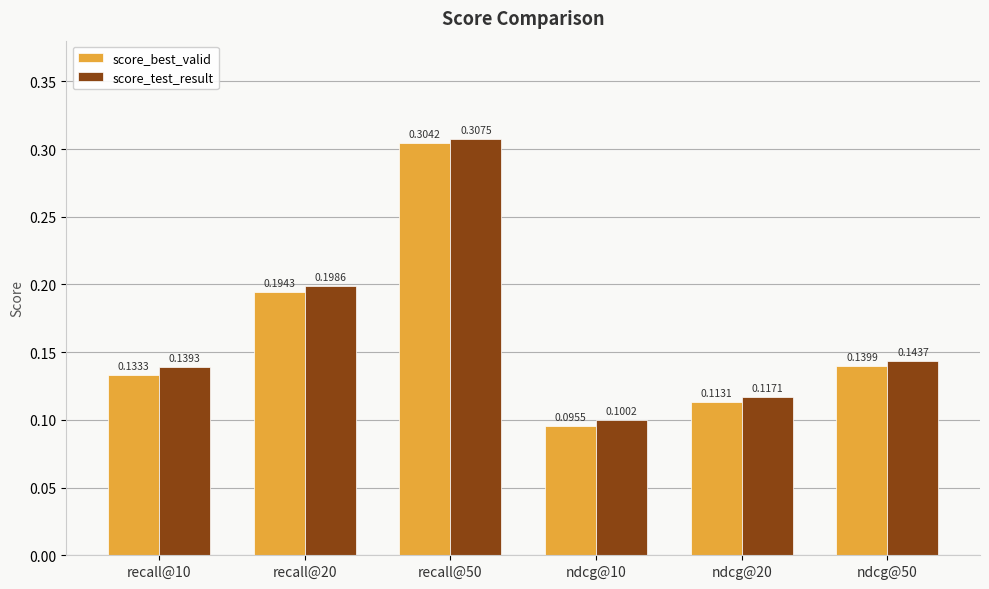

Which series has the largest range (max minus min)?

score_best_valid